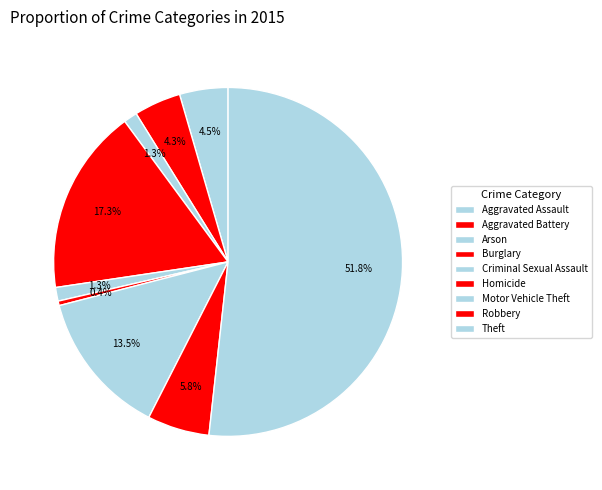

Count the number of slices in the pie.

9